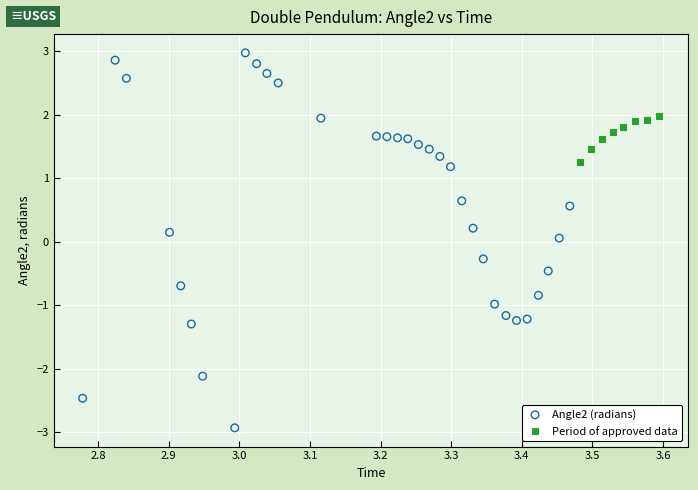

Which series contains the highest Y value?

Angle2 (radians)